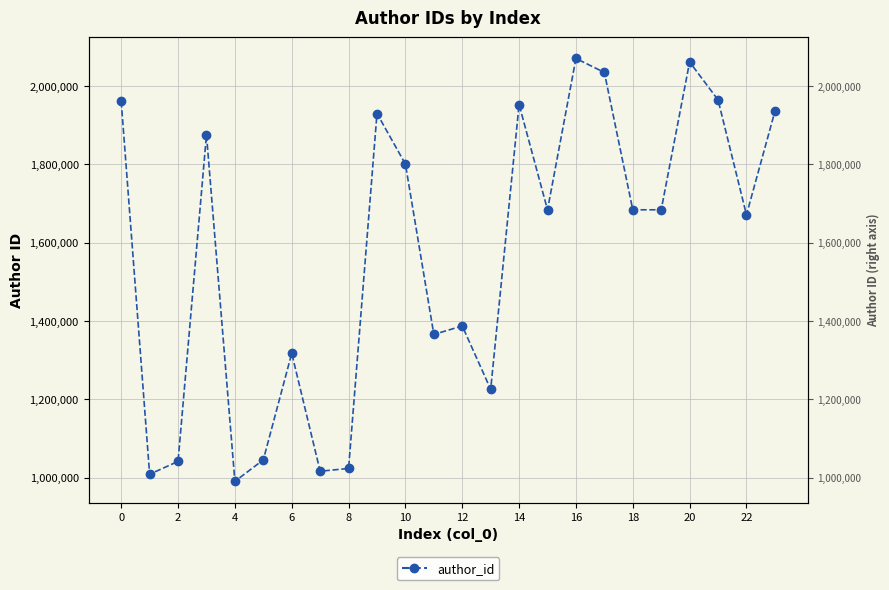

What value does the data have at 20, to the nearest 10?

2061260